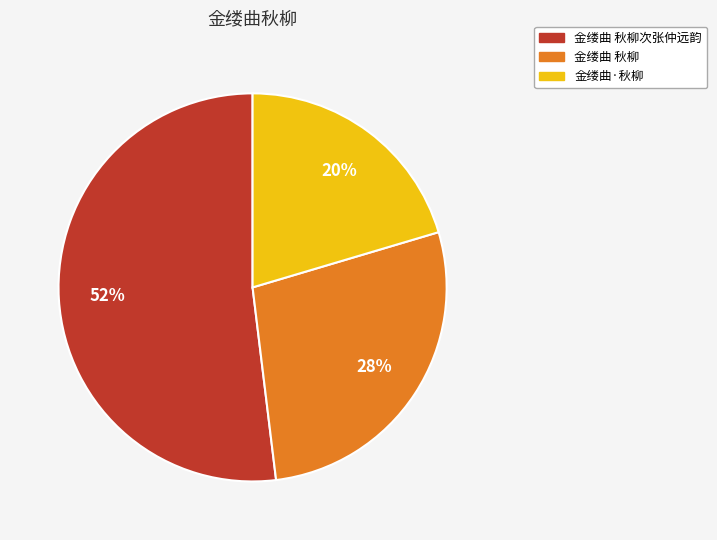

Count the number of slices in the pie.

3